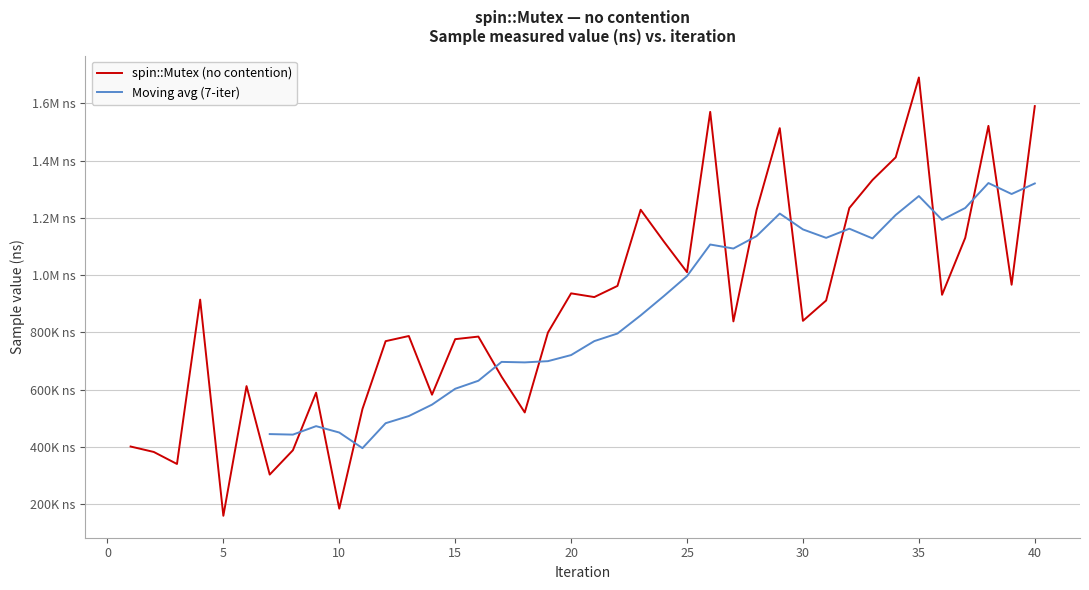

How many values are below 911000?

20